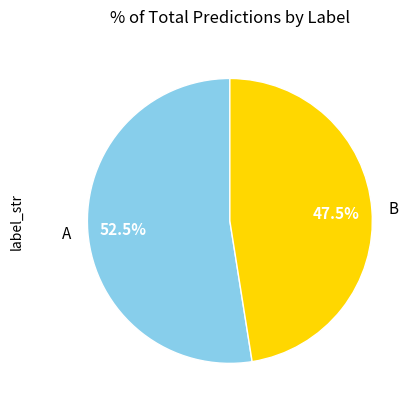

Which category has the smallest portion of the pie?

B